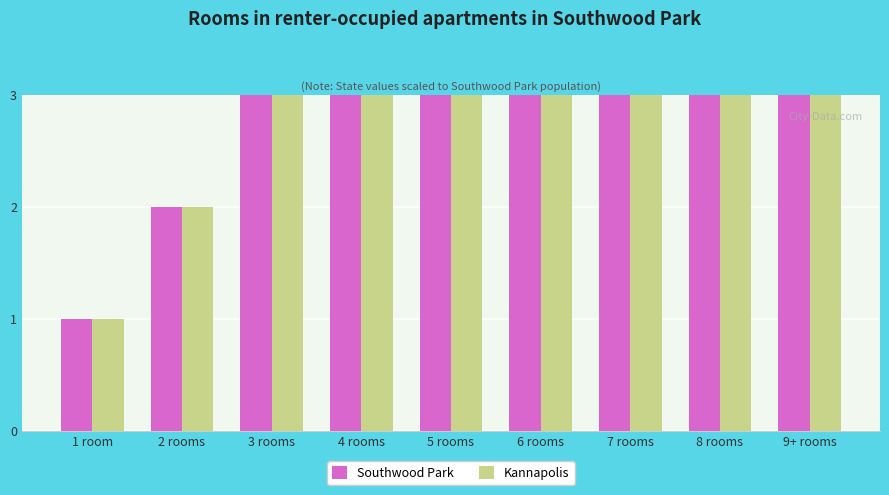

True or false: Southwood Park has a value of 2 at 2 rooms.

True